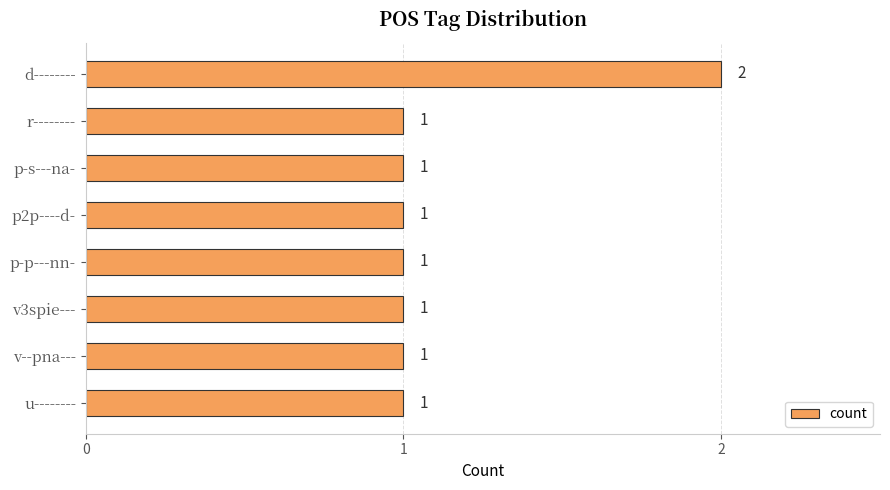

What is the sum of all values?

9